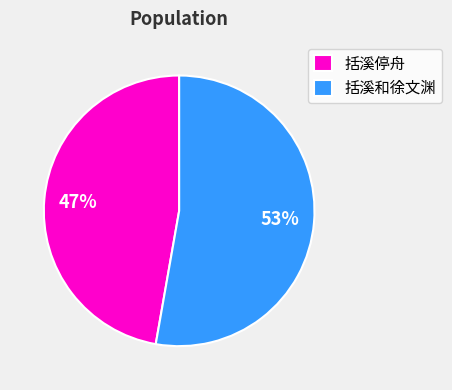

Is it true that 括溪停舟 is 1% of the pie?

False